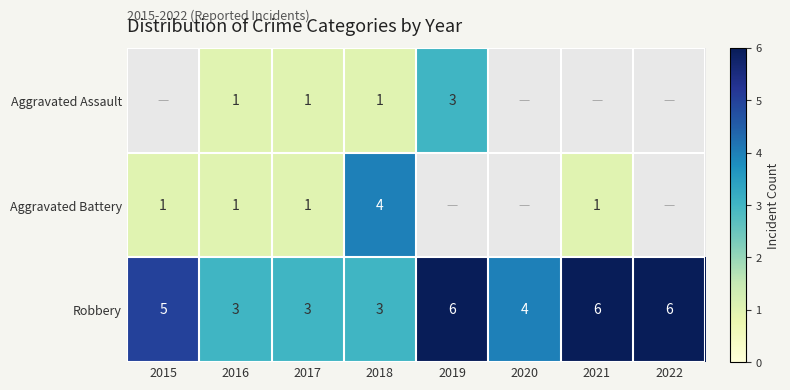

True or false: Aggravated Battery has a value of 0 at 2016.

False